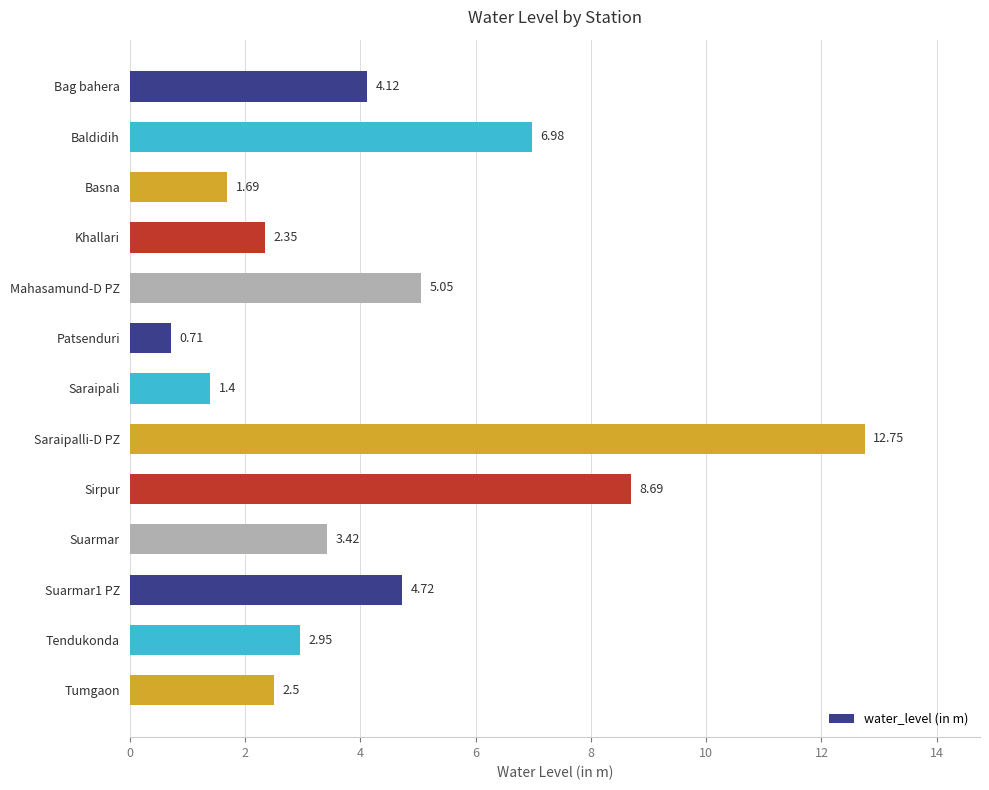

What is the sum of the values at Mahasamund-D PZ and Baldidih?

12.0